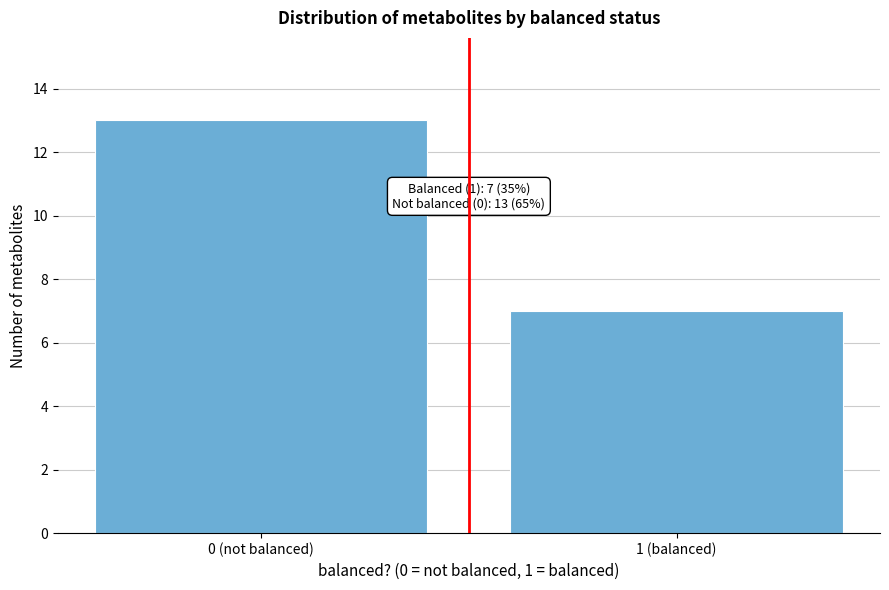

Reading left to right, what are all the values shown in this chart?

0 (not balanced)=13	1 (balanced)=7